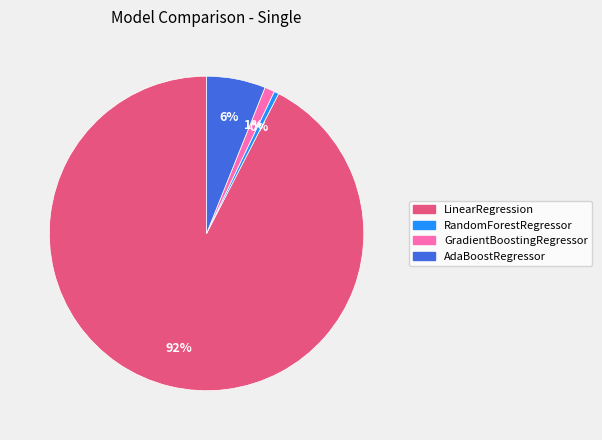

To the nearest percent, what is the difference between the AdaBoostRegressor and RandomForestRegressor slice percentages?

6%